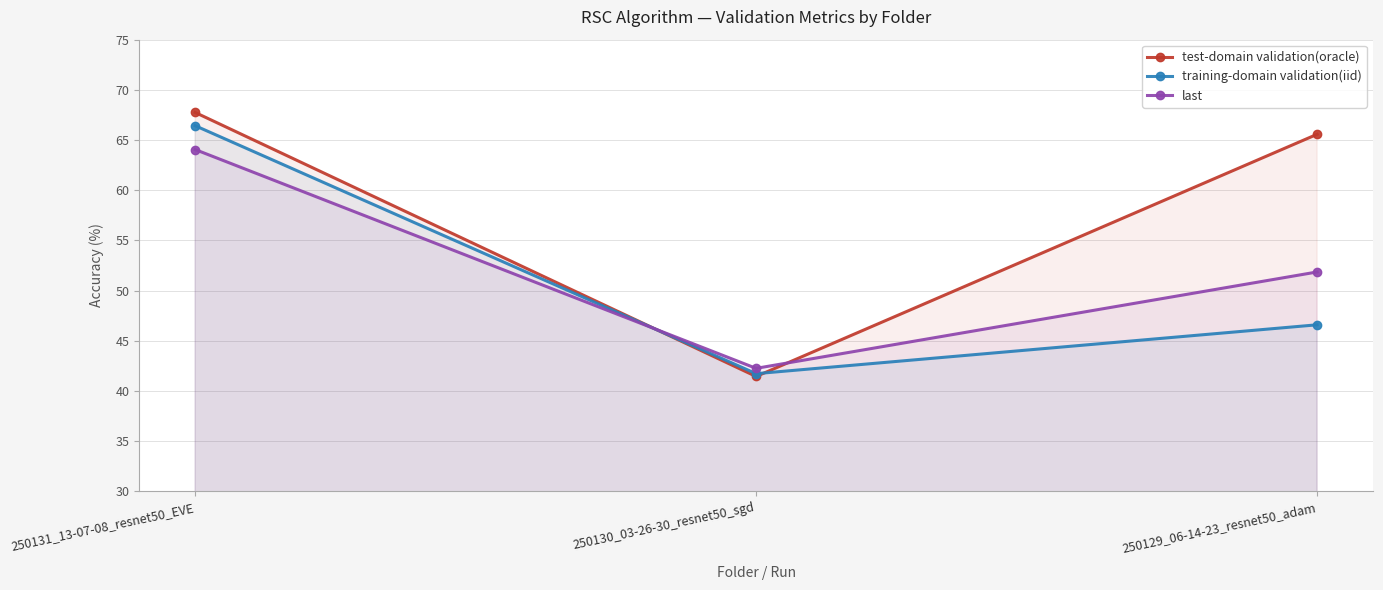

Reading right to left, transcribe all the data shown in this chart.

test-domain validation(oracle): 250129_06-14-23_resnet50_adam=65.6	250130_03-26-30_resnet50_sgd=41.4	250131_13-07-08_resnet50_EVE=67.7
training-domain validation(iid): 250129_06-14-23_resnet50_adam=46.6	250130_03-26-30_resnet50_sgd=41.7	250131_13-07-08_resnet50_EVE=66.4
last: 250129_06-14-23_resnet50_adam=51.9	250130_03-26-30_resnet50_sgd=42.3	250131_13-07-08_resnet50_EVE=64.1